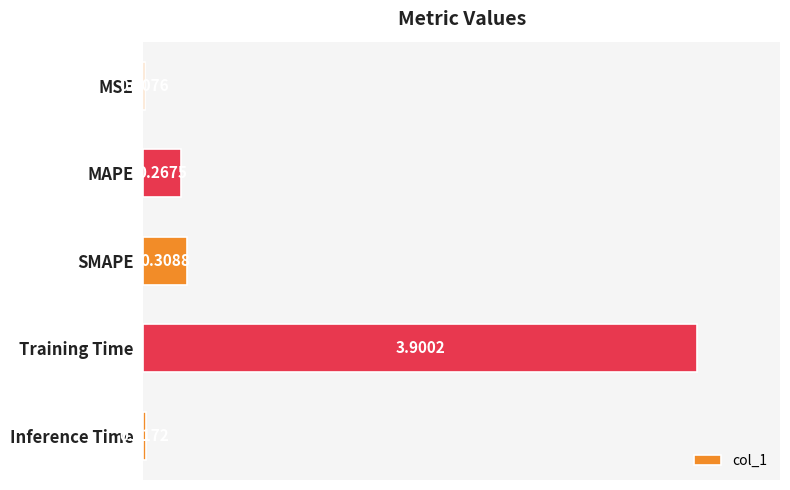

Which category has the highest value across all series?

Training Time